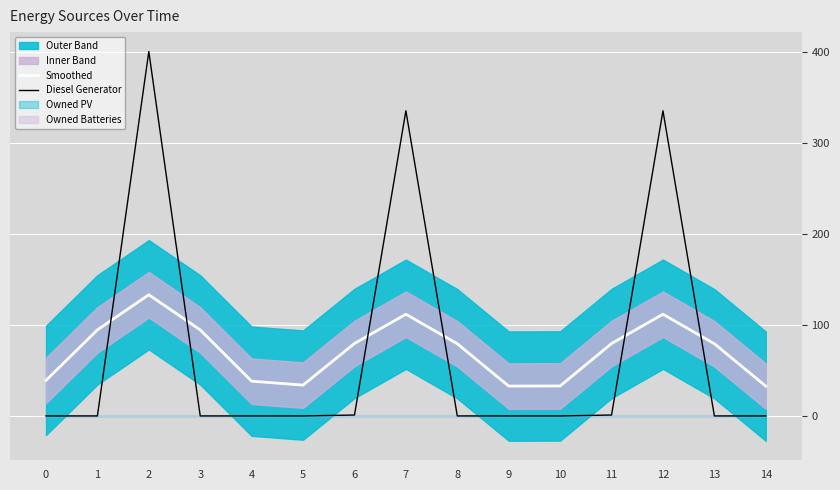

Where is the first local maximum for Smoothed?

2